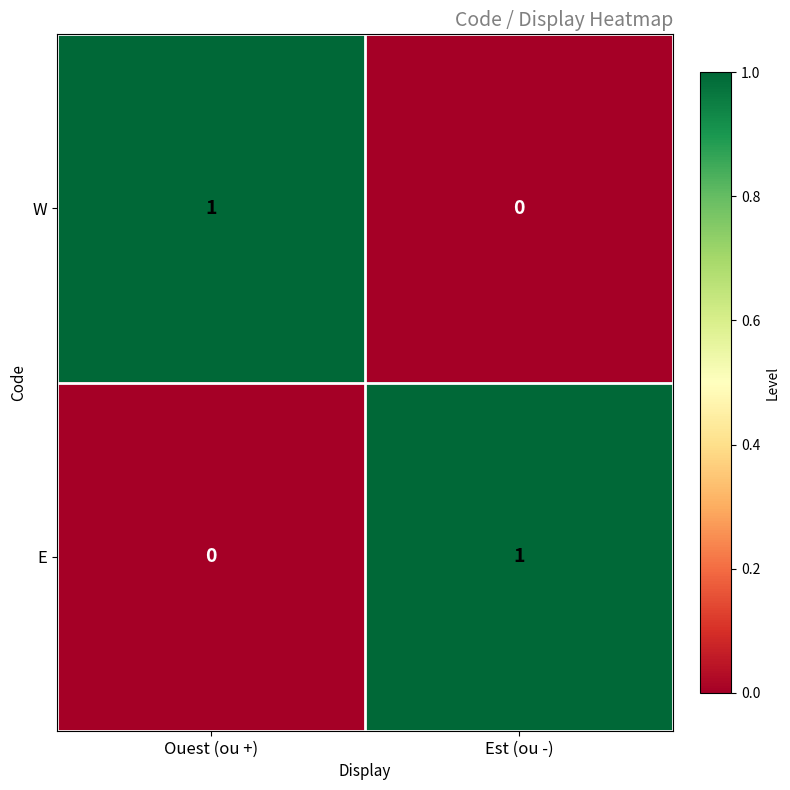

How many values in W are above zero?

1